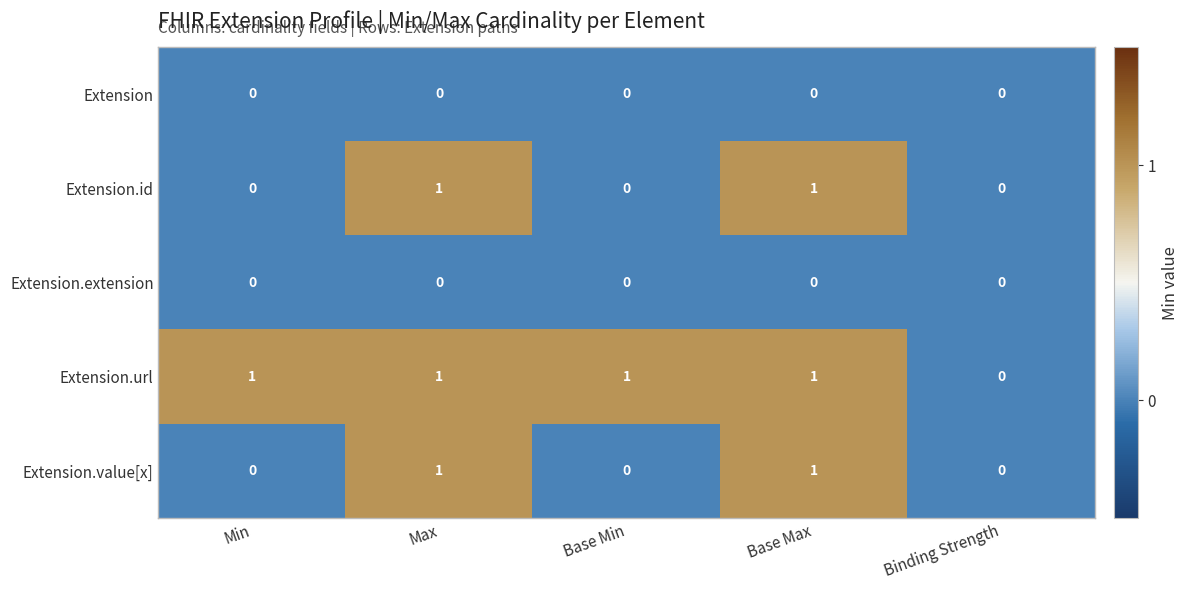

Which series has the largest total across all categories?

Extension.url